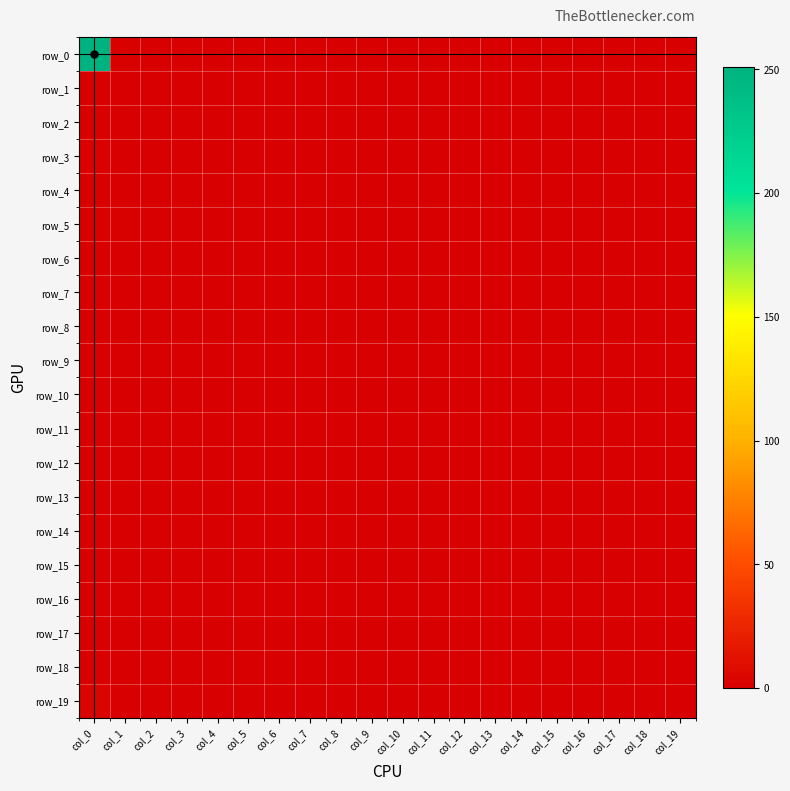

Which category has the lowest value across all series?

col_2